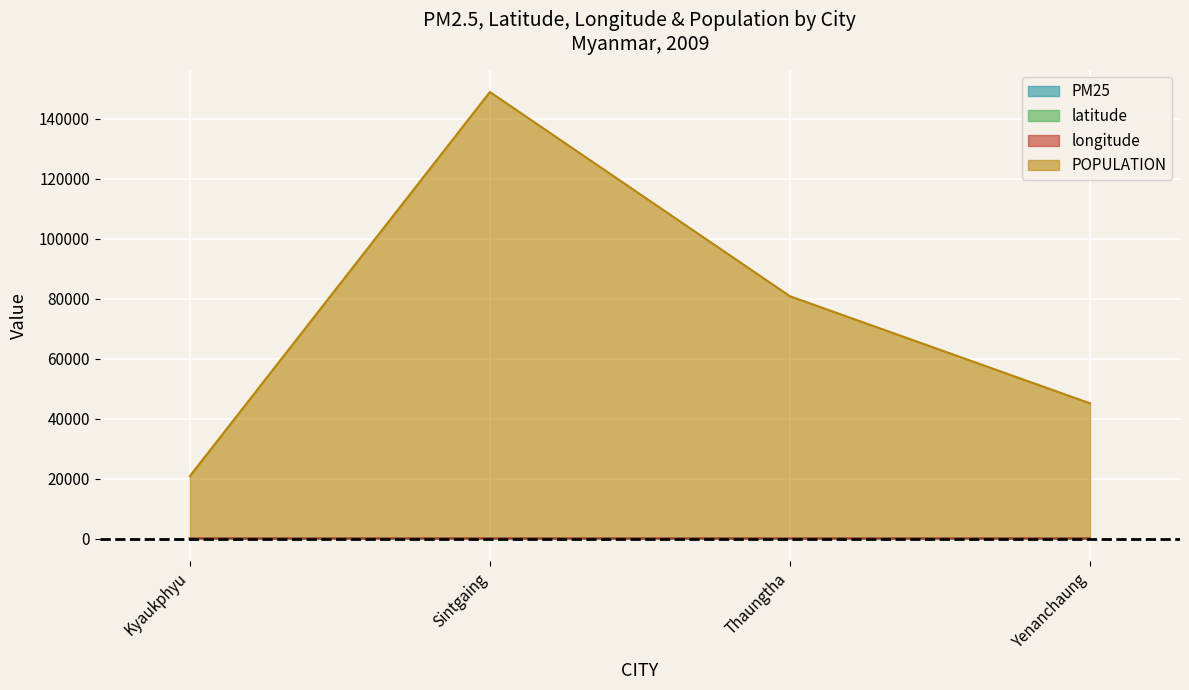

What is the spread (max minus min) of values at Thaungtha?

80802.1